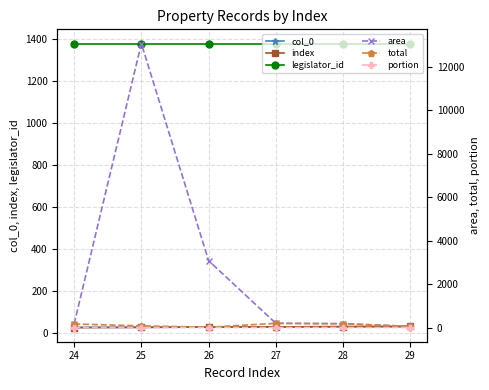

True or false: area and portion cross at least once.

False